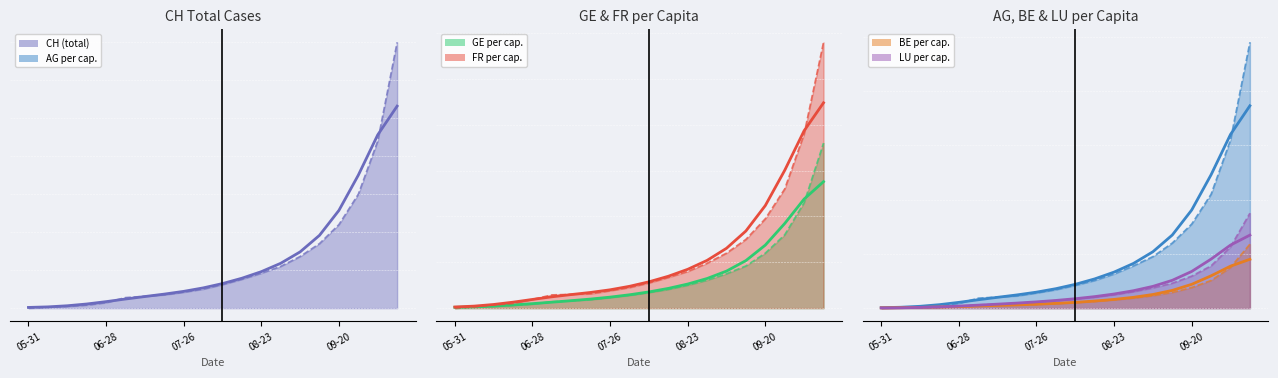

How many values in BE_pc are above zero?

19